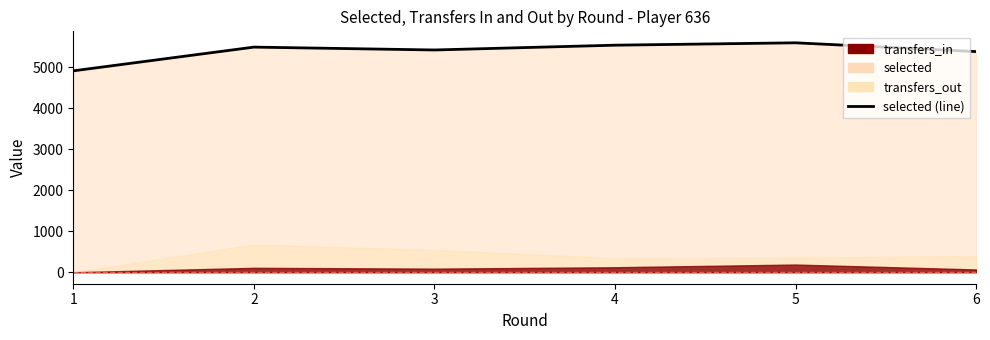

Rank the categories by value from highest to lowest.

5, 4, 2, 3, 6, 1